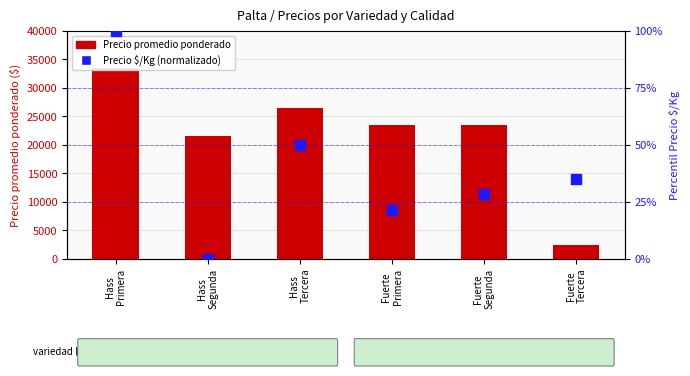

At which category is the sum across all series the highest?

Hass
Primera